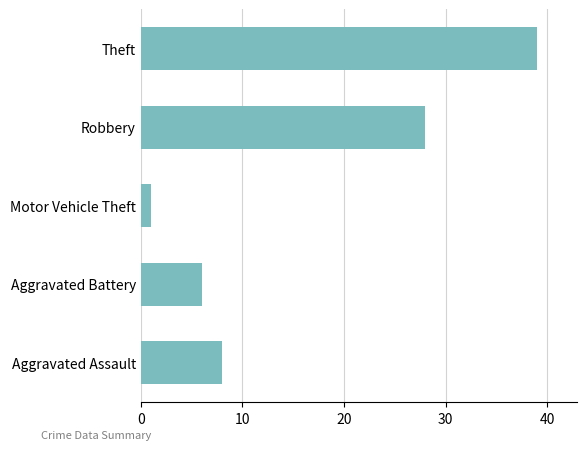

How many bars are there in total?

5